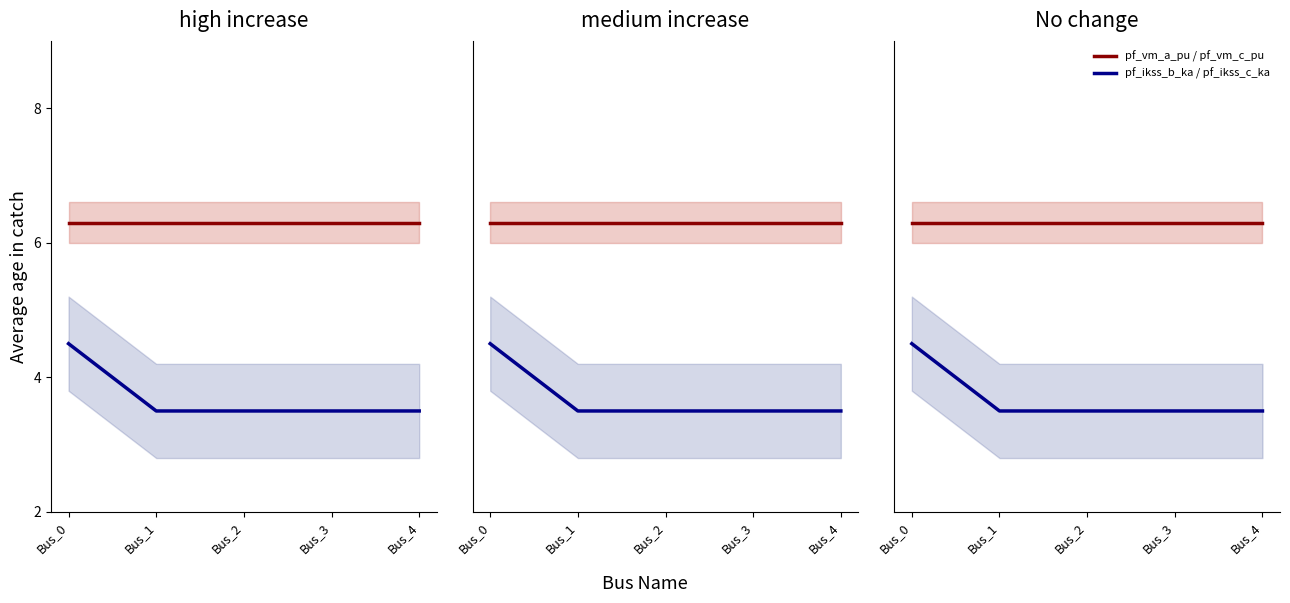

Count the pf_ikss_b_ka / pf_ikss_c_ka values in the range 3 to 4.

4